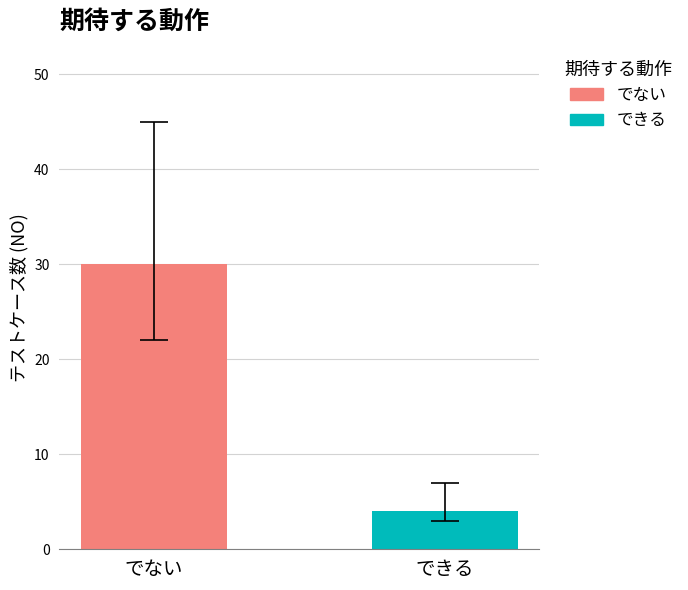

Rank the series by their average value, from highest to lowest.

でない, できる